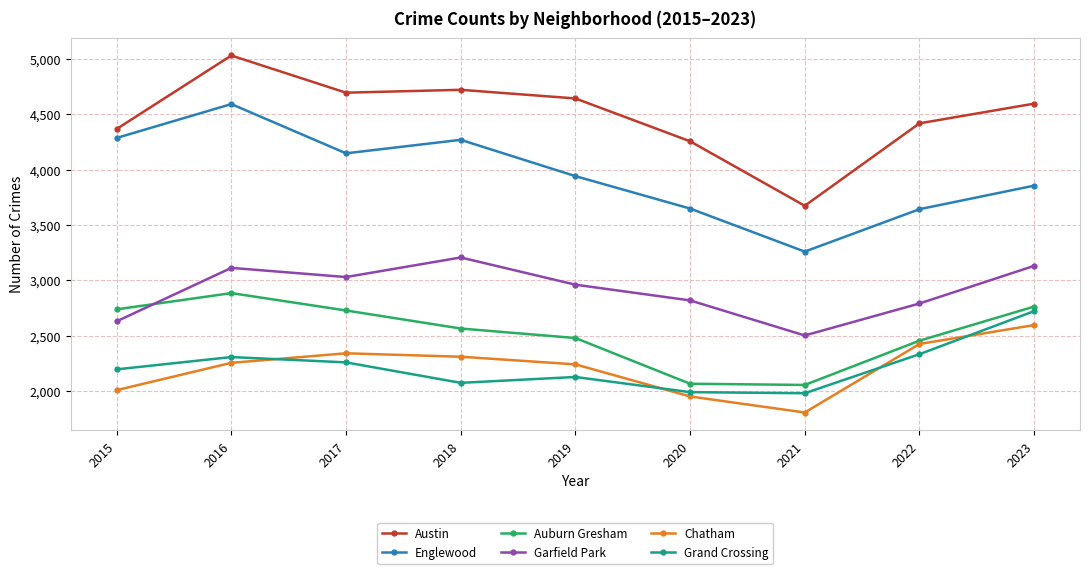

What is the difference between the maximum and second lowest values in the Austin series?

775